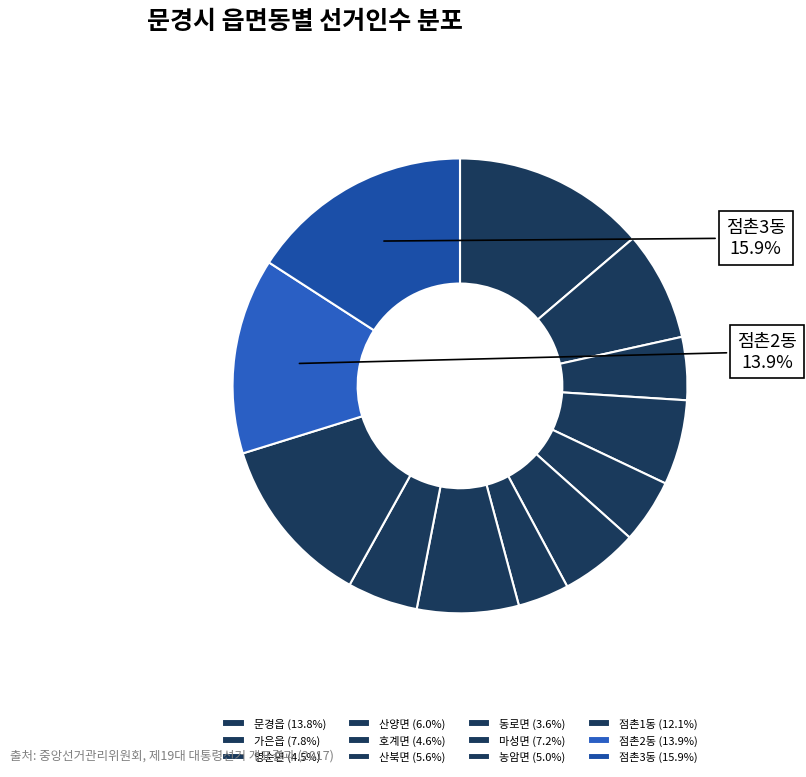

To the nearest percent, what percentage of the pie is 산양면?

6%